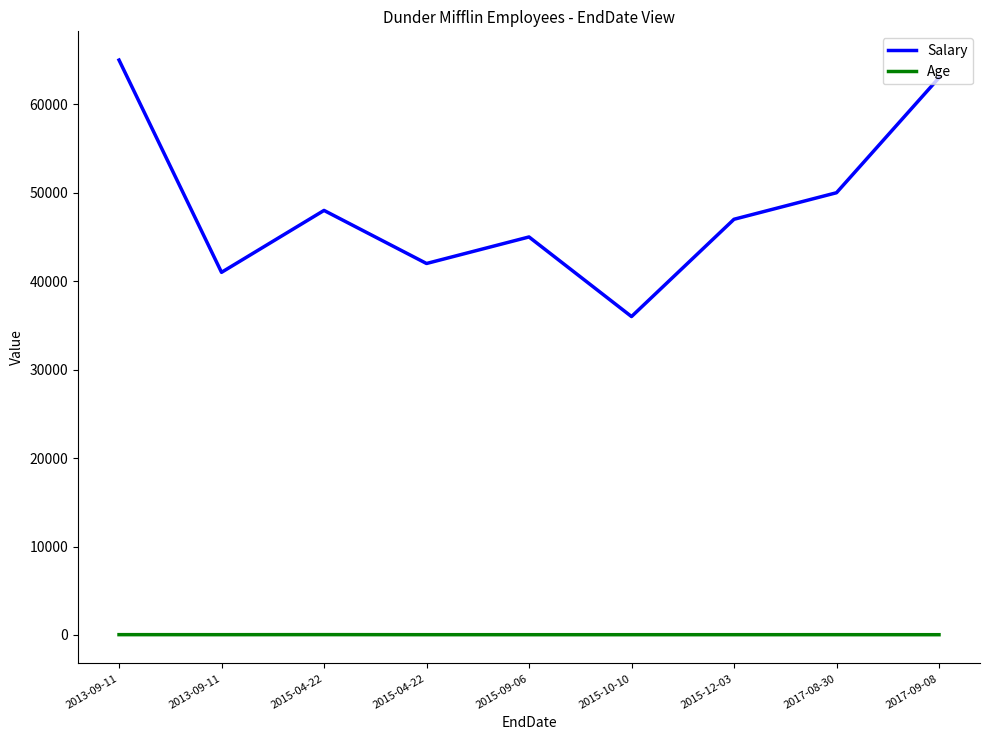

Does the chart have visible grid lines?

No